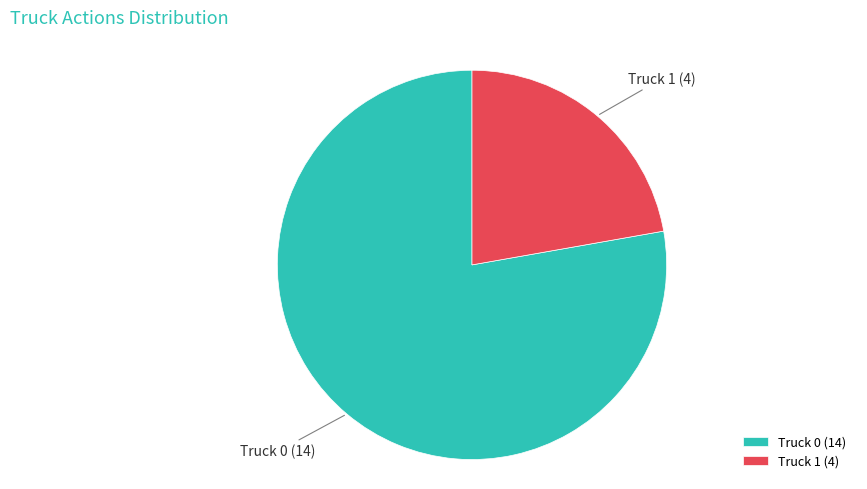

Do Truck 0 and Truck 1 together represent more than half of the pie?

Yes